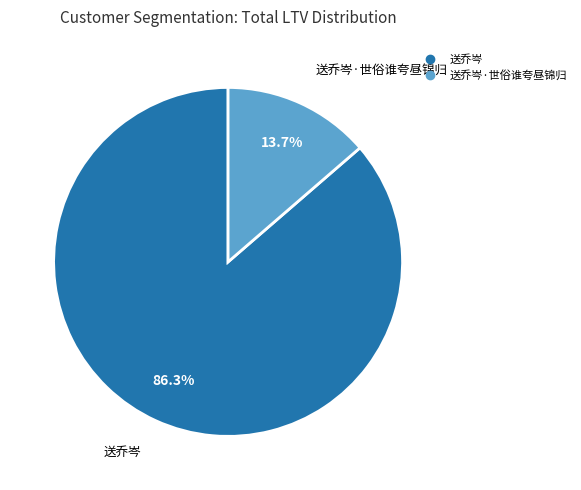

Is there a majority slice in this chart?

Yes